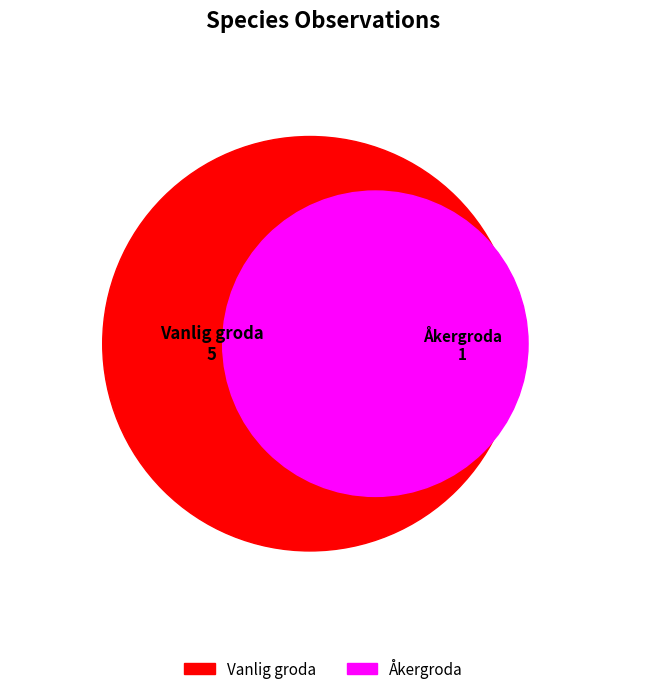

To the nearest percent, what is the combined percentage of Vanlig groda and Åkergroda?

100%